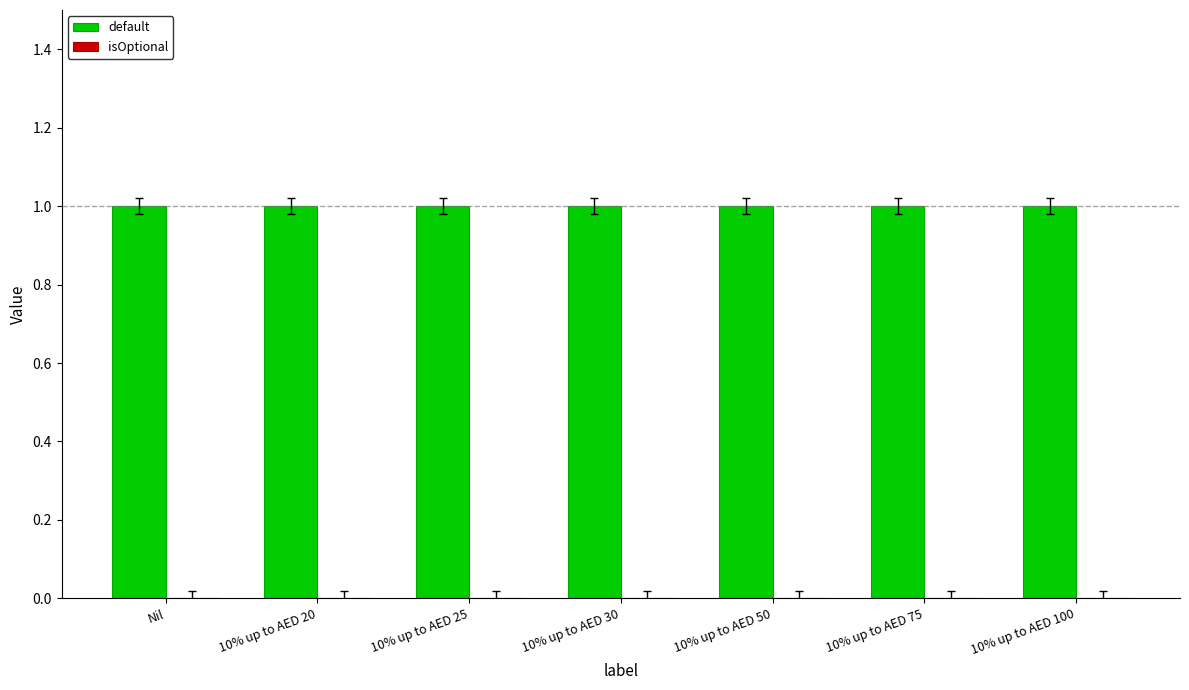

Which series changed the most between 10% up to AED 25 and 10% up to AED 50?

default